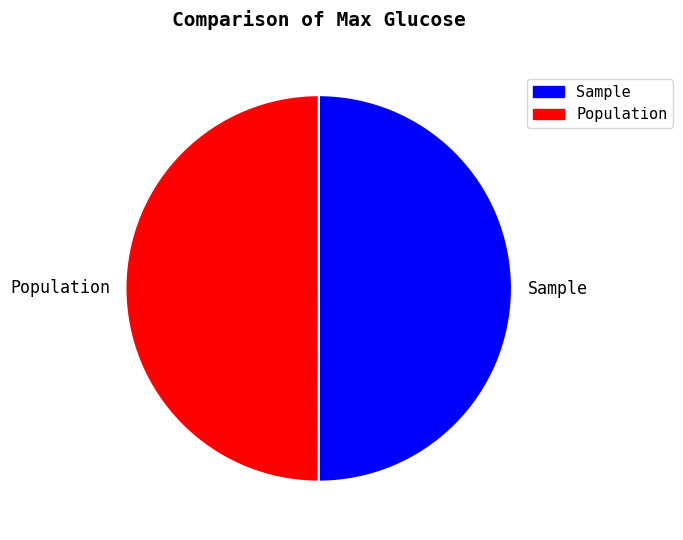

The Population slice represents 40% of the pie. True or false?

False